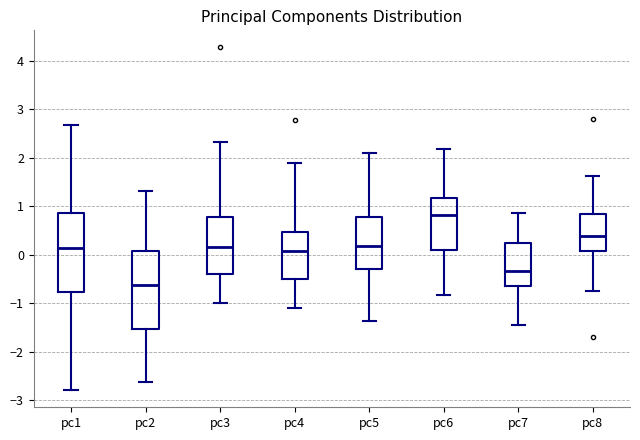

Which box has the lowest median line?

pc2